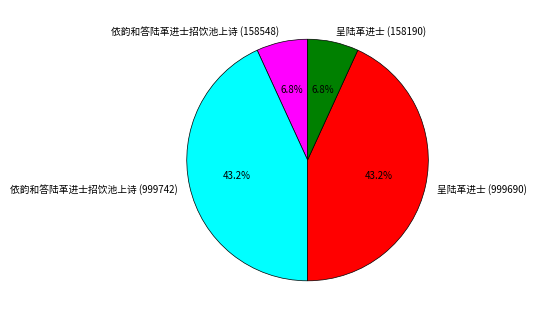

To the nearest percent, what portion does 呈陆革进士 (999690) represent?

43%